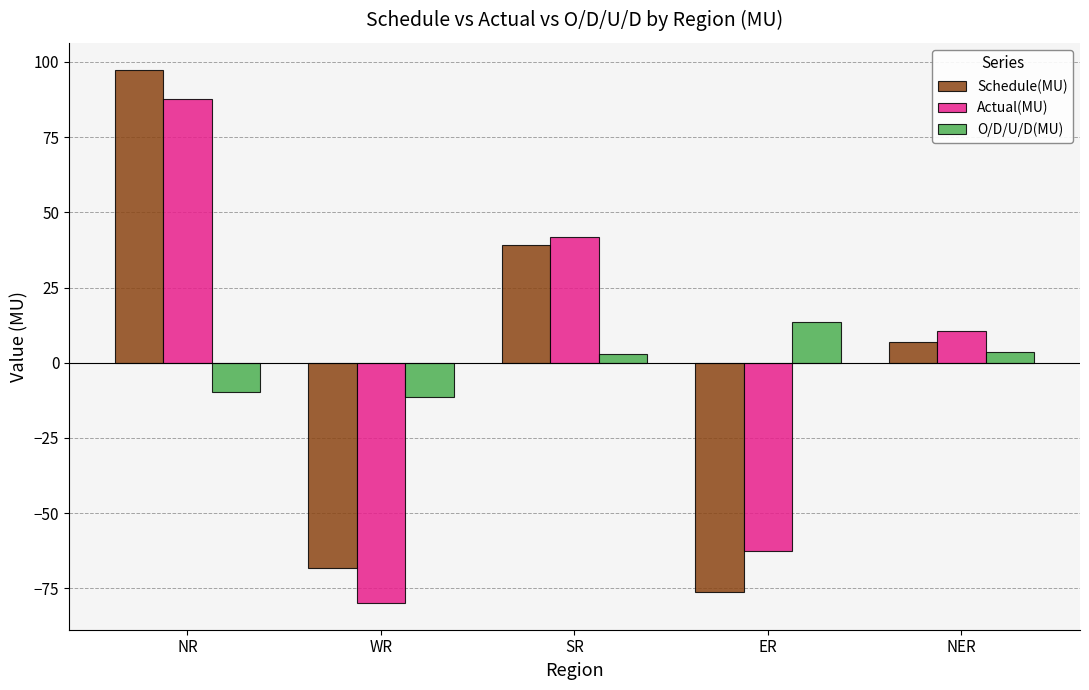

Count the number of categories in the chart.

5